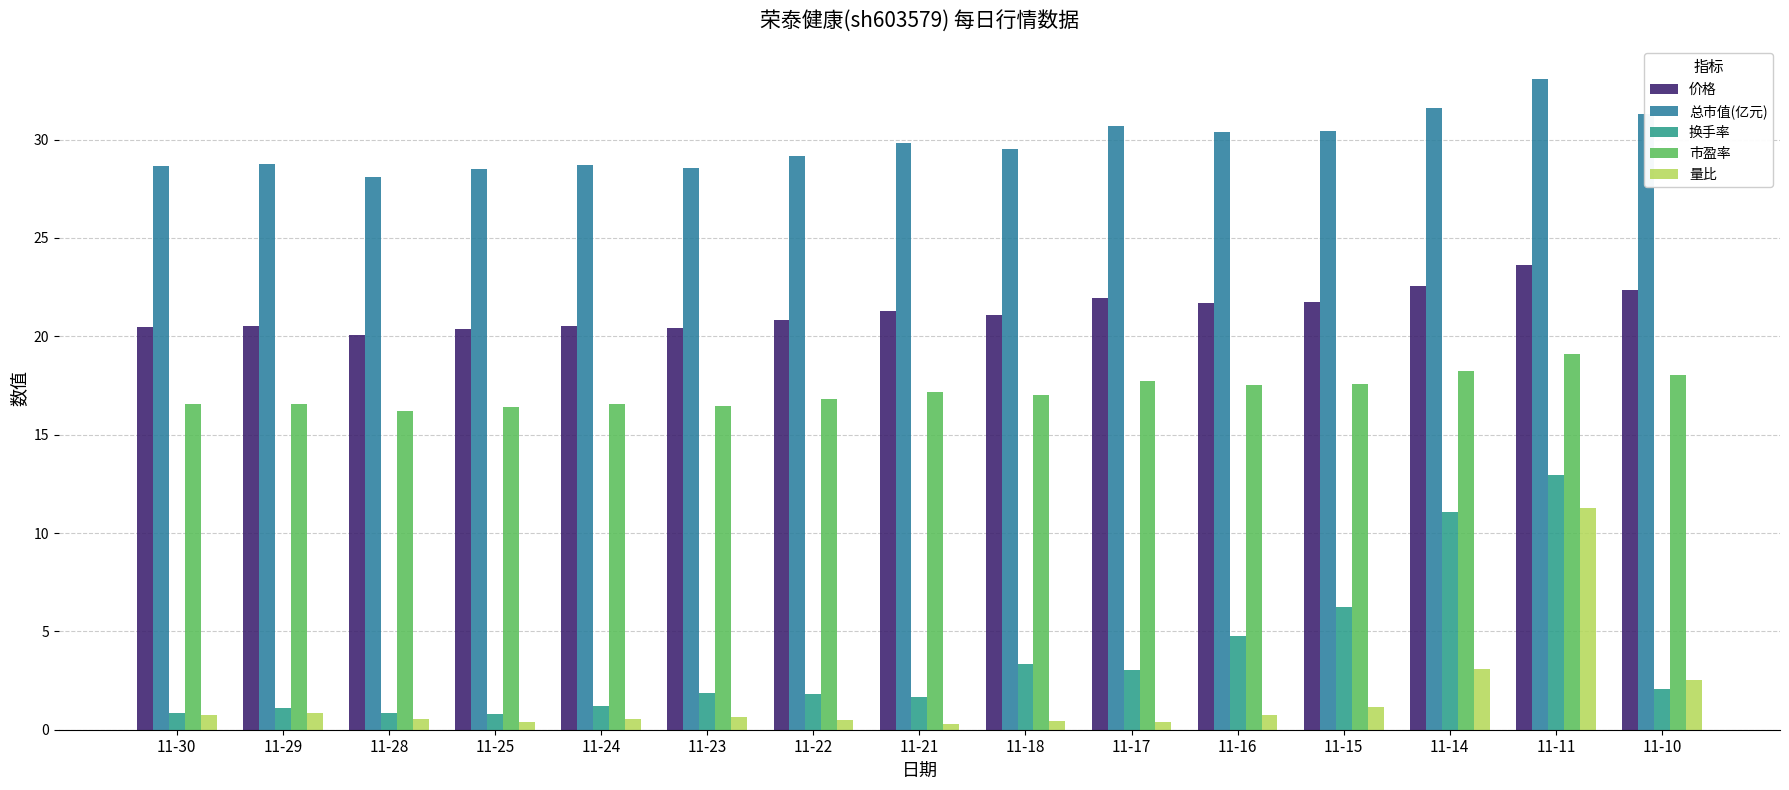

The value of 价格 at 11-25 is 20.4. True or false?

True